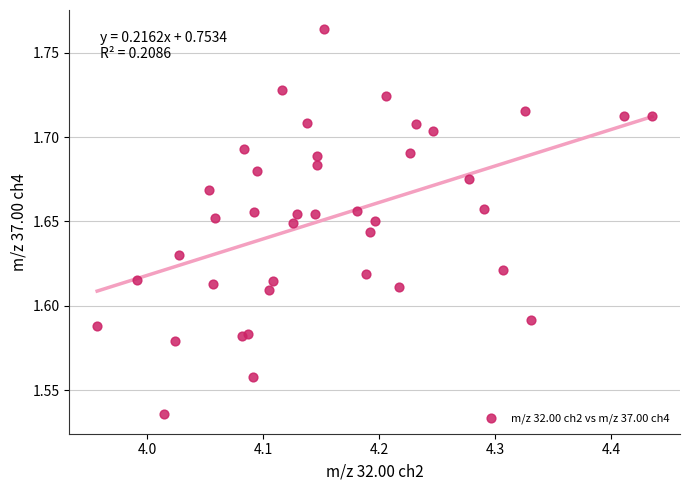

What is the range of X values (max minus min)?

0.5